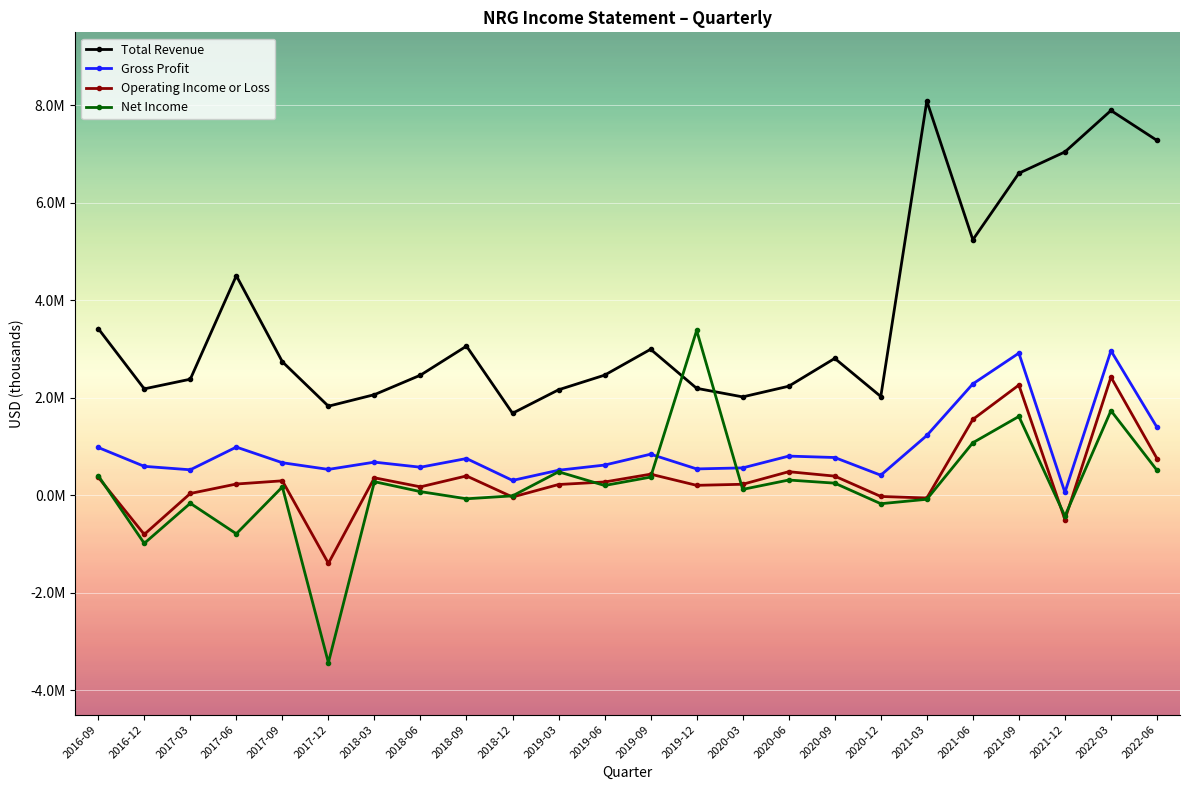

True or false: Operating Income or Loss and Net Income cross at least once.

True